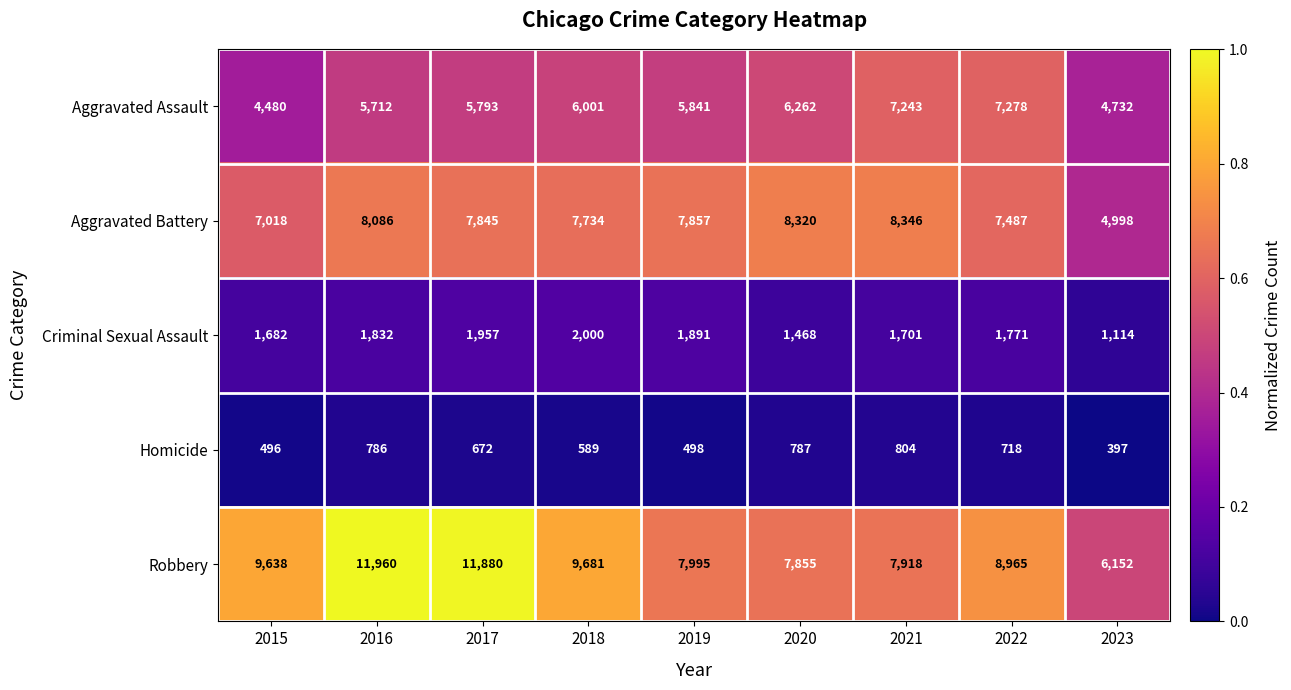

Which label corresponds to the smallest value in the chart?

2023